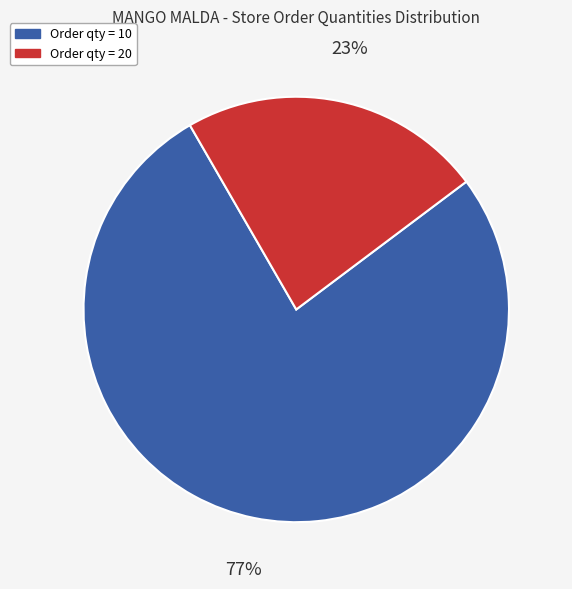

Does any single category account for the majority?

Yes